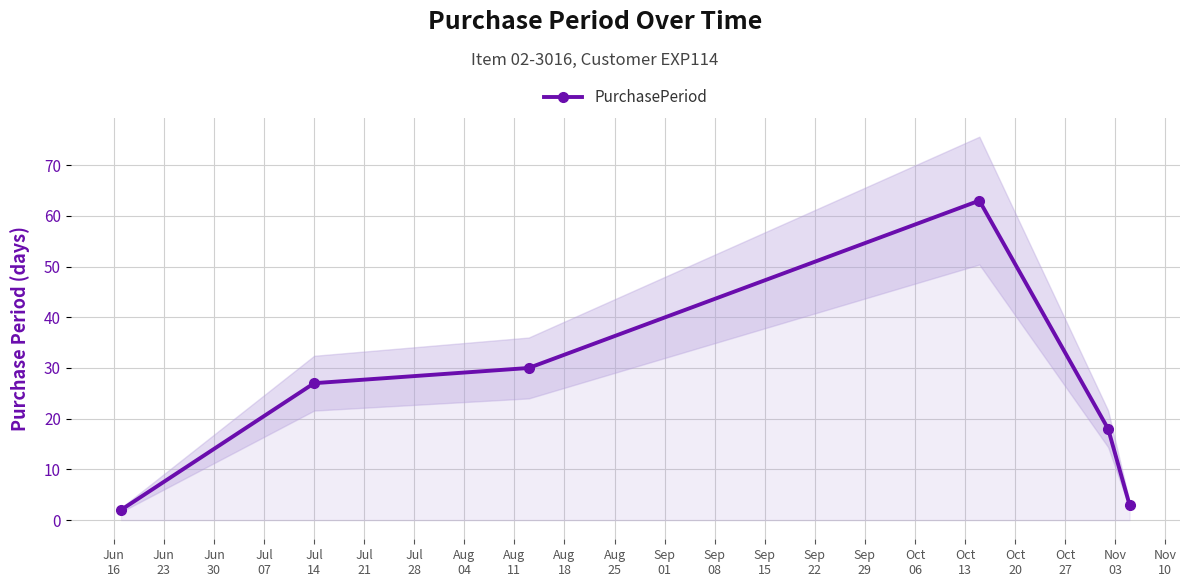

What is the maximum value for PurchasePeriod?

63